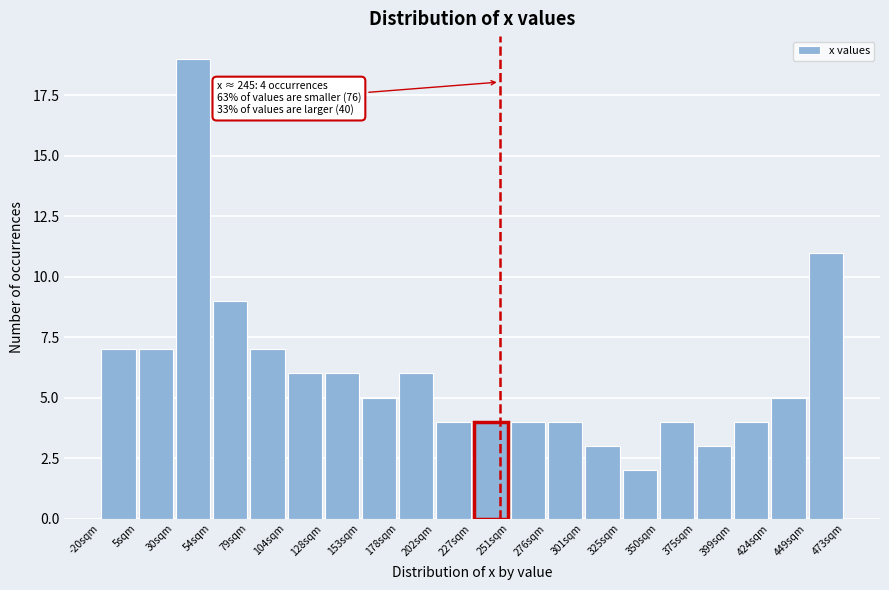

Over which range of the x-axis is the bar tallest?

30 to 55